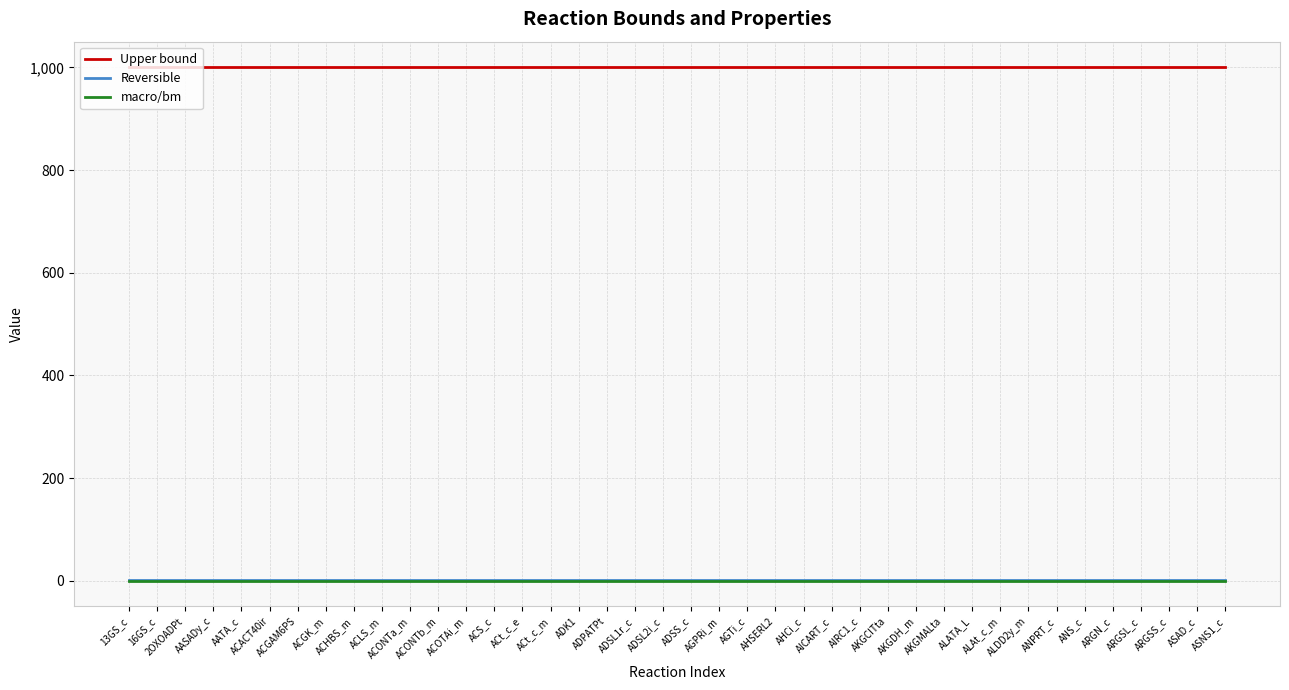

True or false: macro/bm and Upper bound intersect in this chart.

False